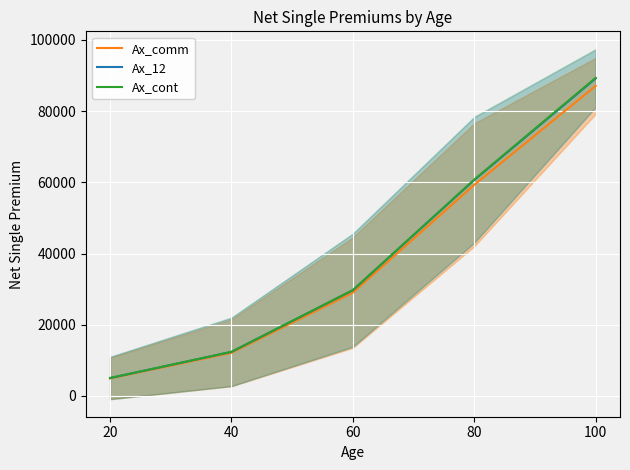

What is the sum of the Ax_12 values at 40 and 60?

42061.7